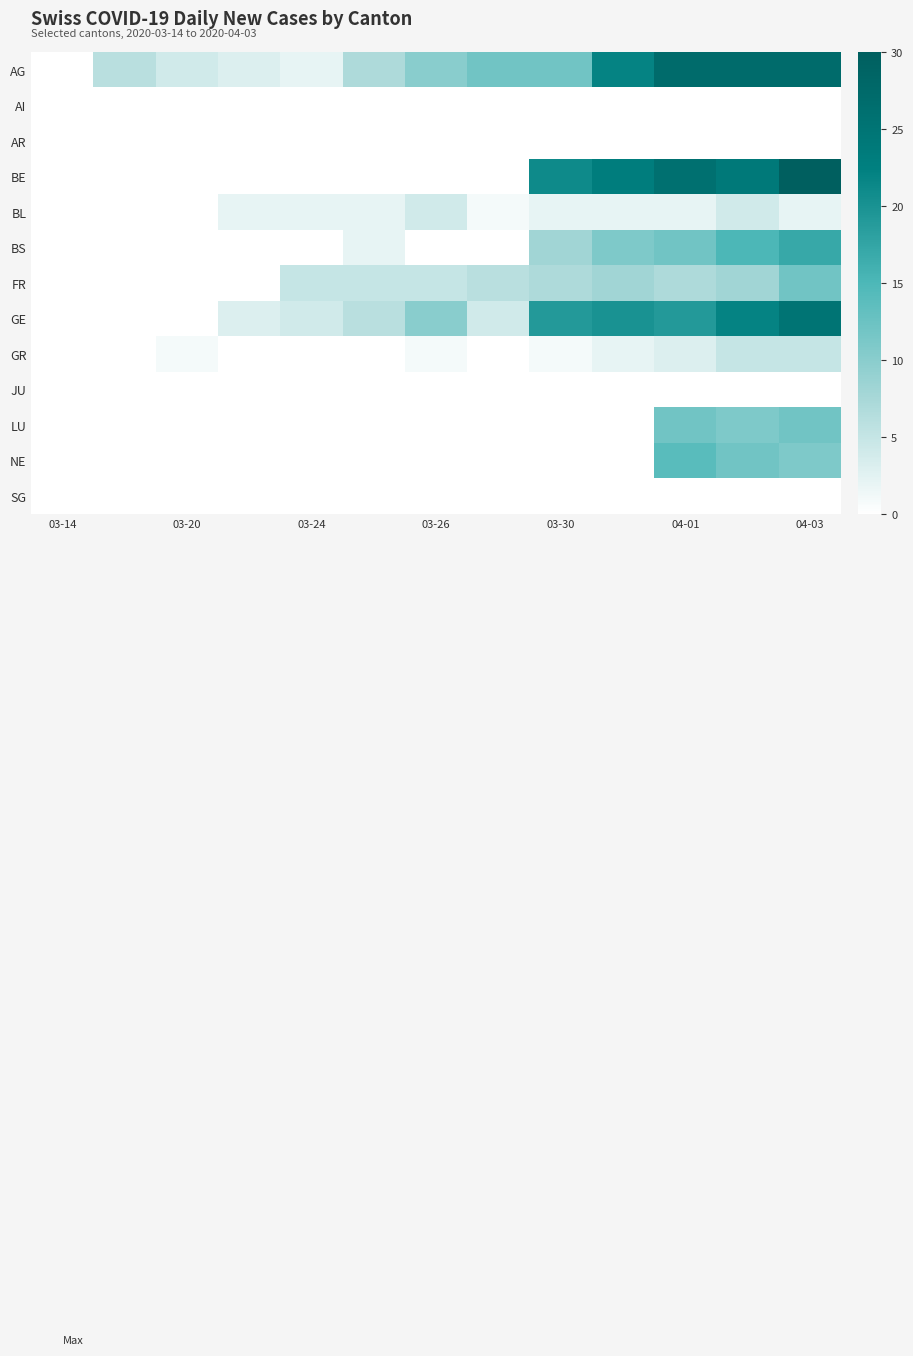

Rank the series by their maximum value, from lowest to highest.

AI, AR, JU, SG, BL, GR, FR, LU, NE, BS, GE, AG, BE